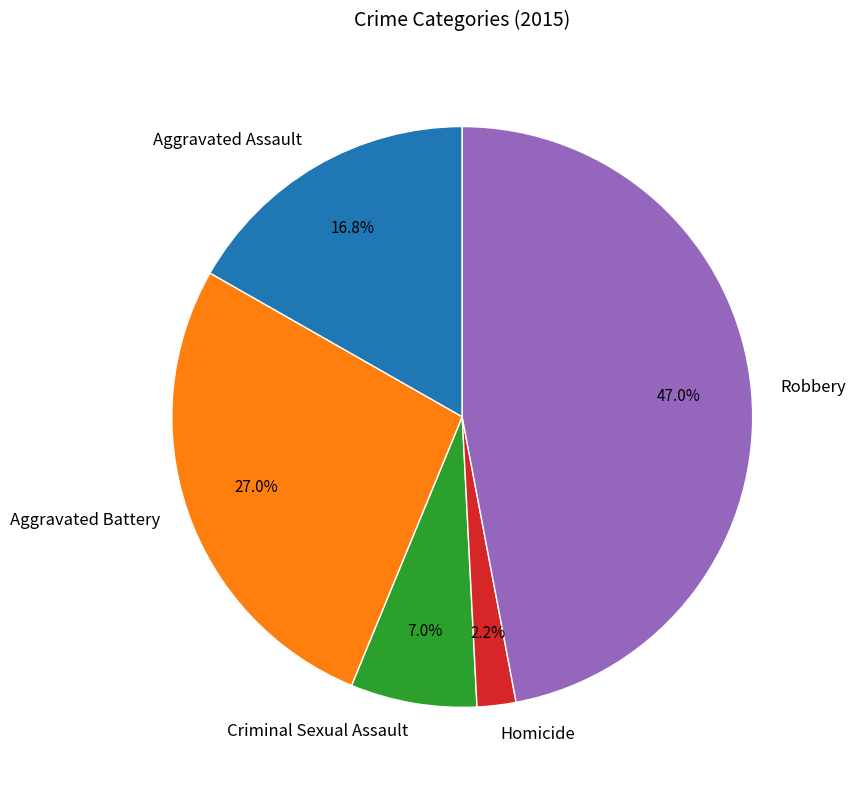

To the nearest percent, what portion does Homicide represent?

2%